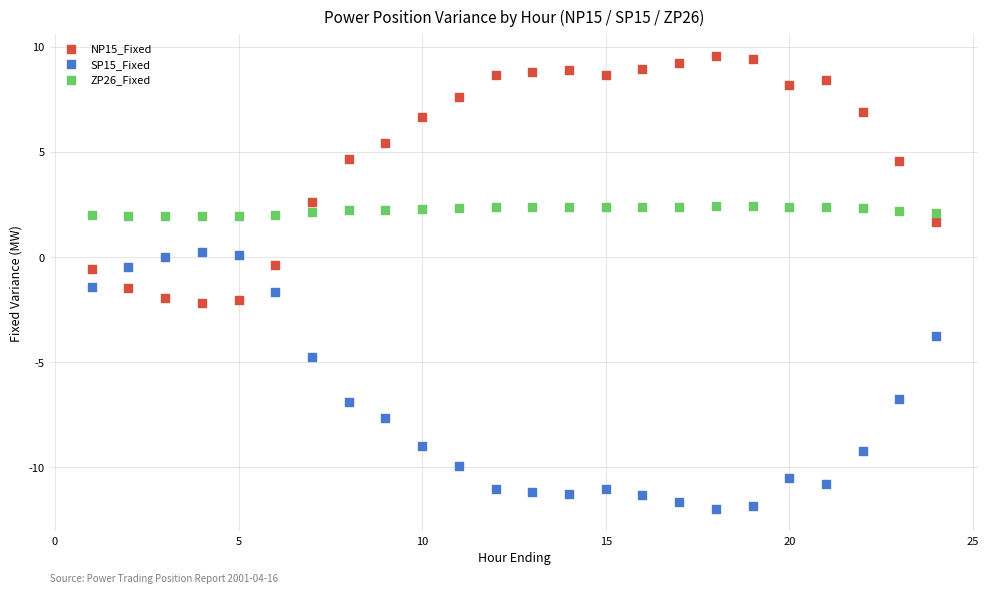

Which series contains the lowest Y value?

SP15_Fixed